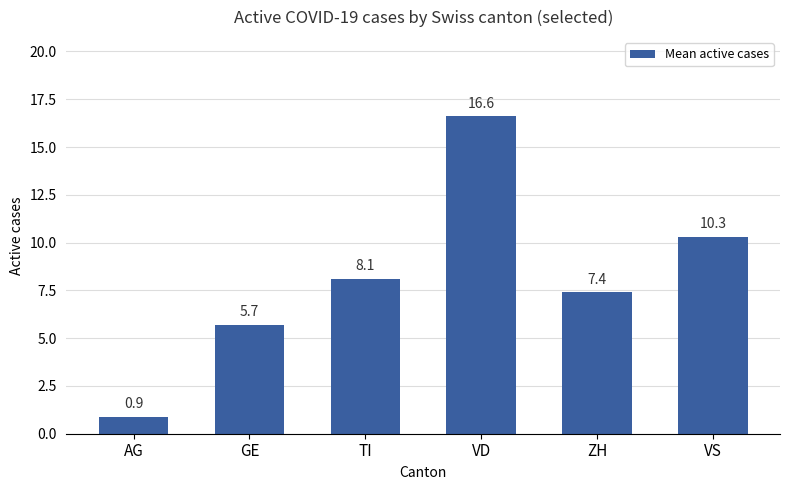

Reading left to right, what are all the values shown in this chart?

AG=0.9	GE=5.7	TI=8.1	VD=16.6	ZH=7.4	VS=10.3